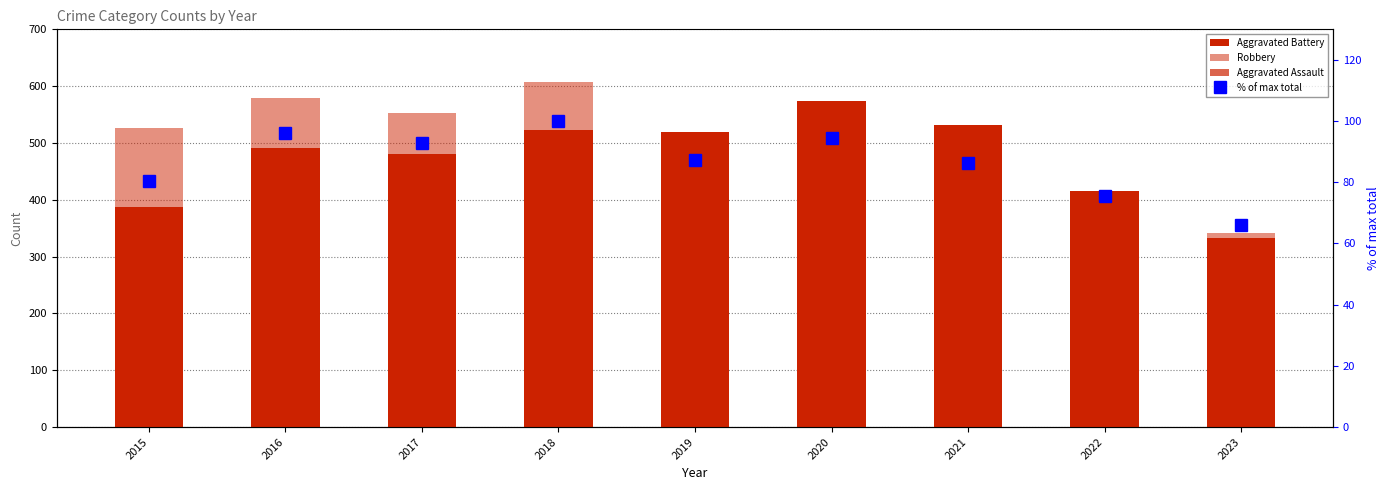

Where does the Aggravated Battery series first go above 491?

2018